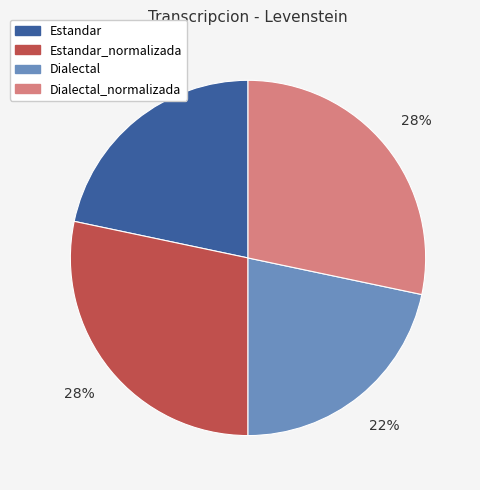

Between Dialectal_normalizada and Dialectal, which is larger?

Dialectal_normalizada